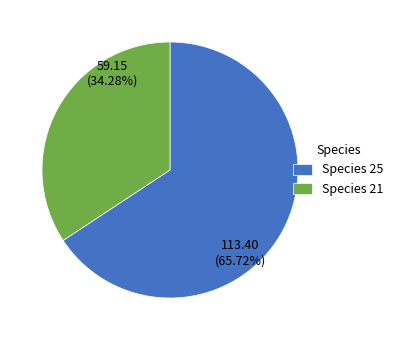

What is the ratio of the value at Species 25 to the value at Species 21?

1.9